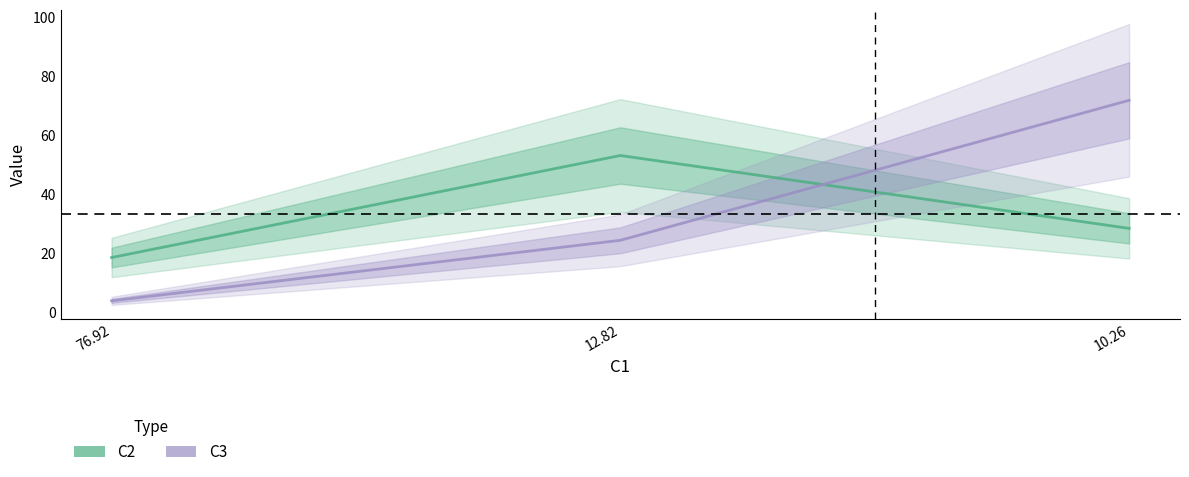

What is the label of the 1st point from the left?

76.92